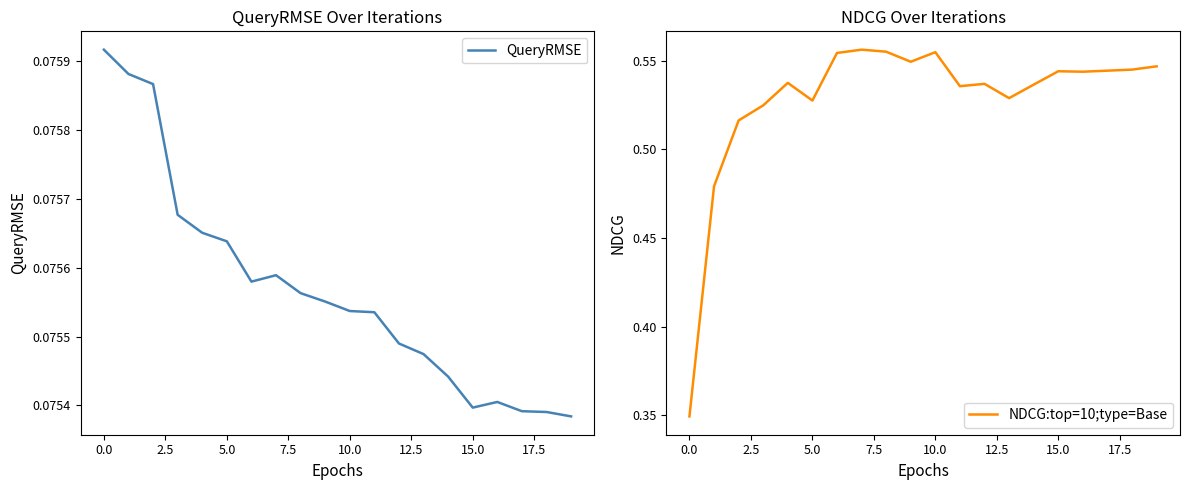

Does the chart display data point markers on the line(s)?

No